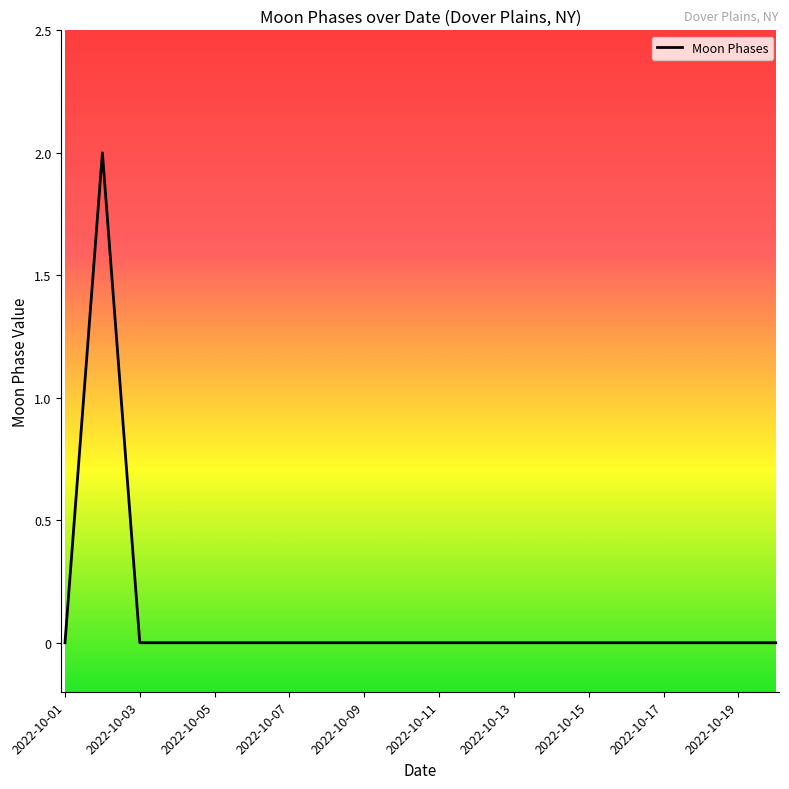

Does the chart have visible grid lines?

No